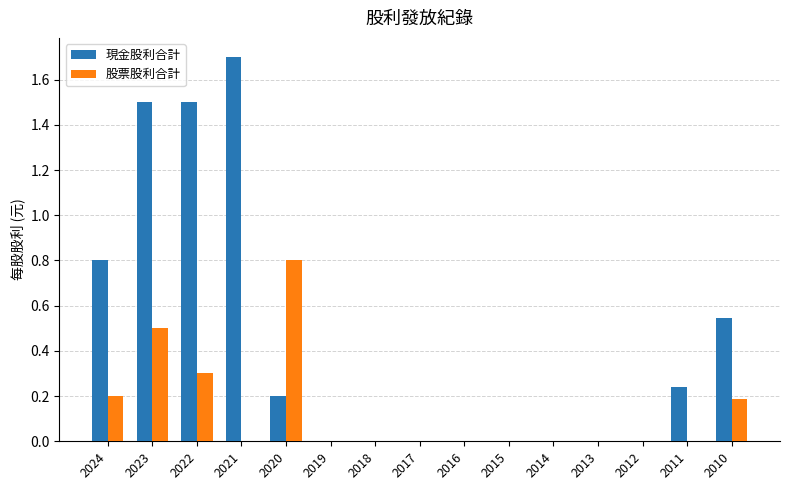

Which series has the largest total across all categories?

現金股利合計